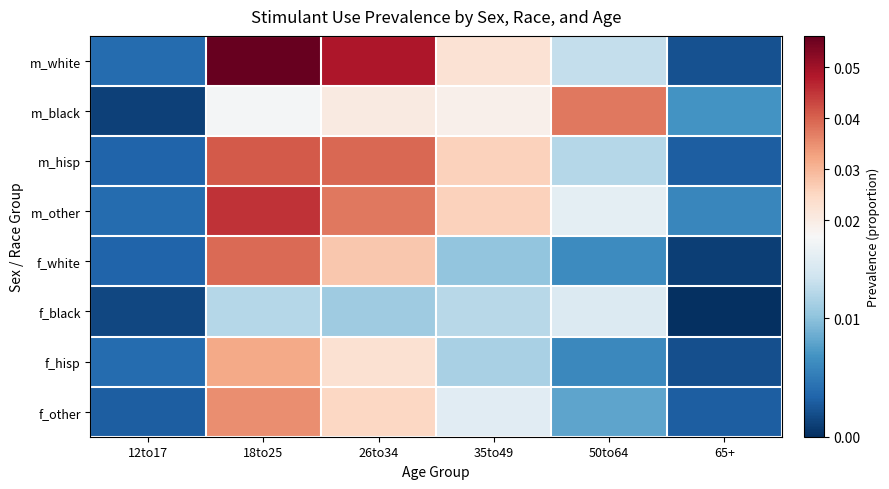

Which series changed the most between 18to25 and 50to64?

m_white